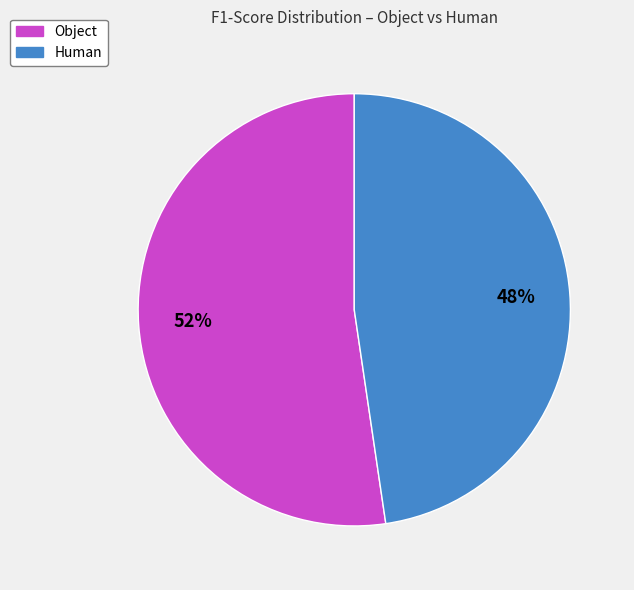

Do Object and Human together represent more than half of the pie?

Yes